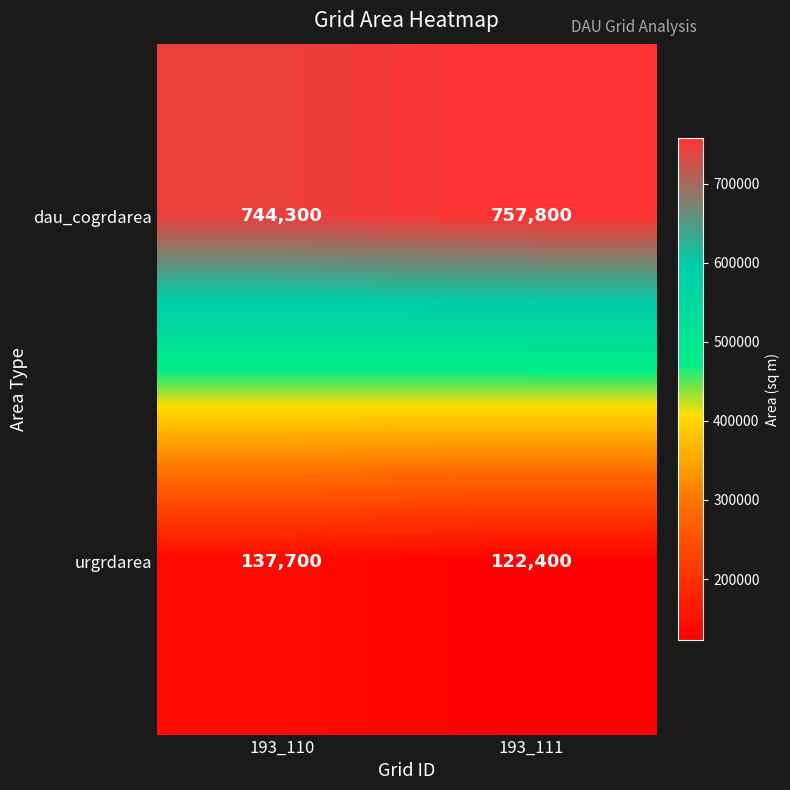

Rank the series by their maximum value, from highest to lowest.

dau_cogrdarea, urgrdarea